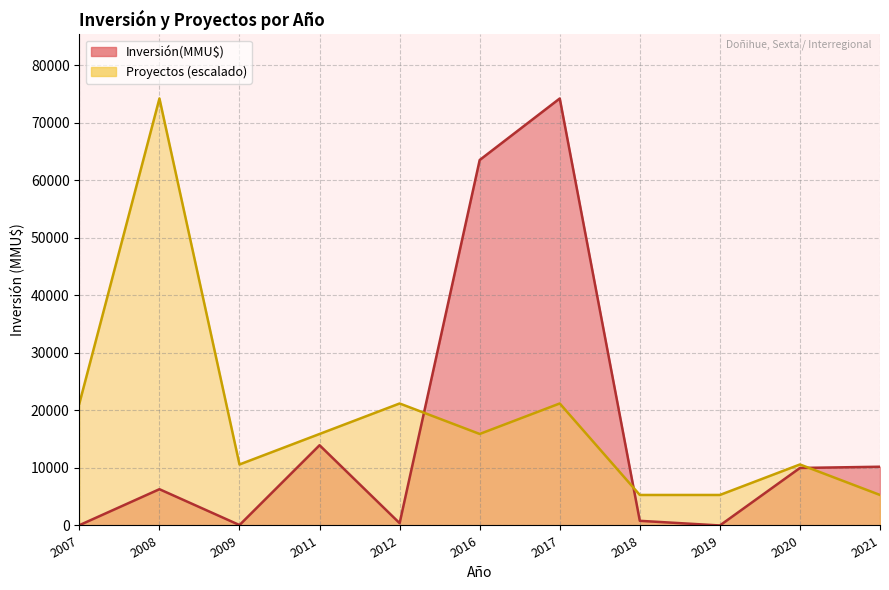

List the series in order of their peak value, lowest first.

Proyectos, Inversión(MMU$)